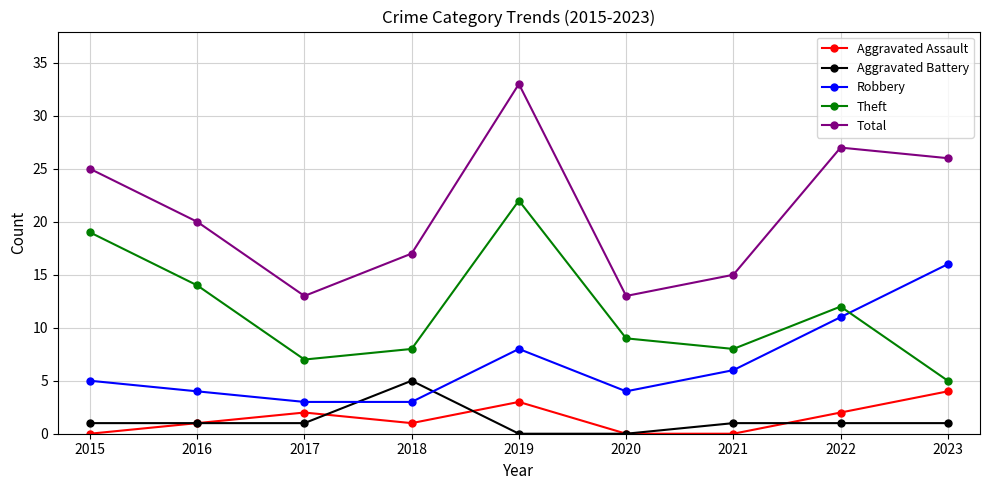

How many distinct data groups are displayed?

5